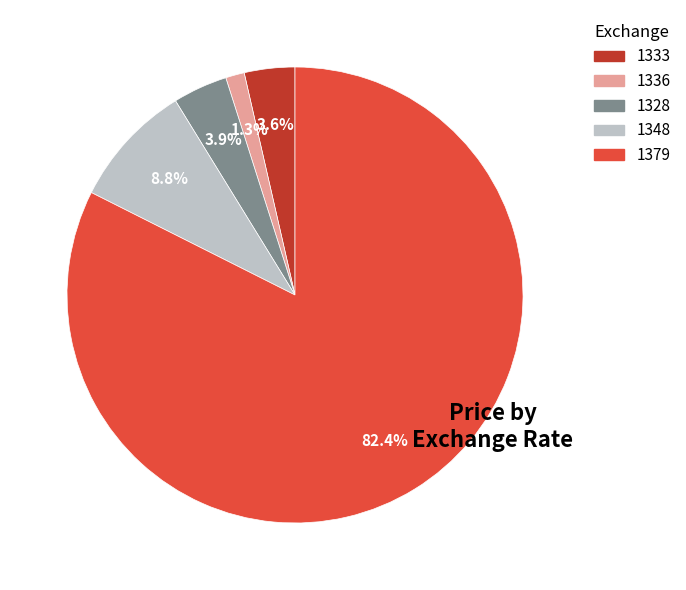

Is there any slice that represents more than half of the pie?

Yes